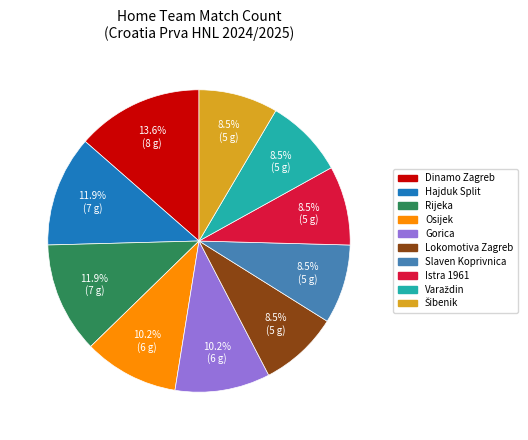

Is there a majority slice in this chart?

No